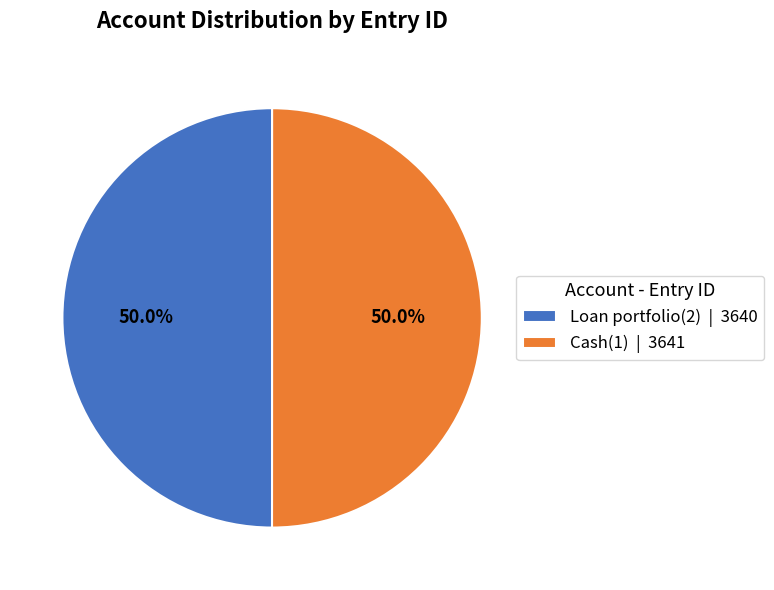

Count the number of slices in the pie.

2